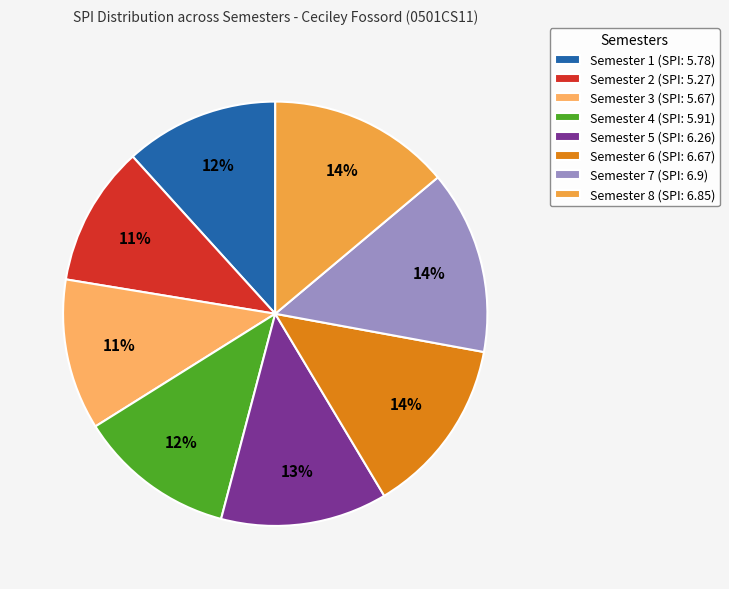

To the nearest percent, what is the difference between the largest and smallest slice percentages?

3%